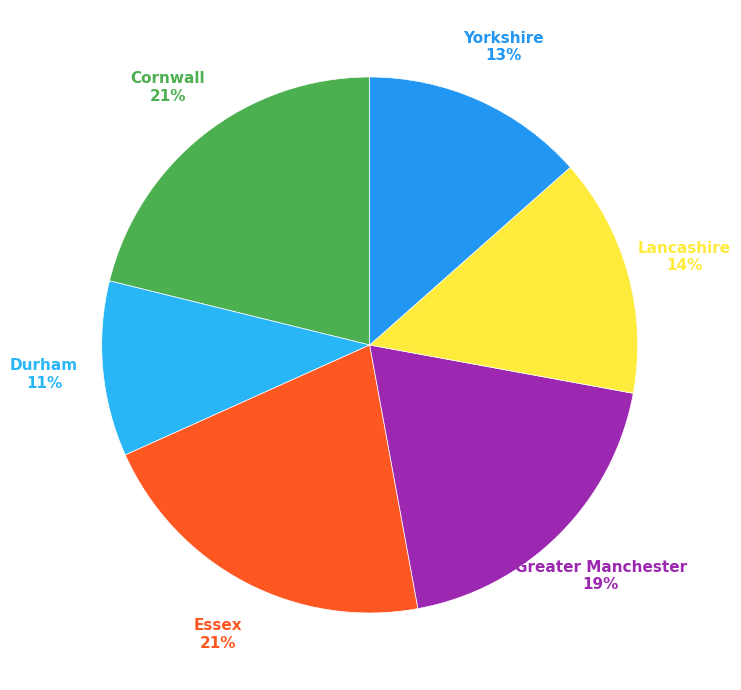

The Greater Manchester slice represents 19% of the pie. True or false?

True